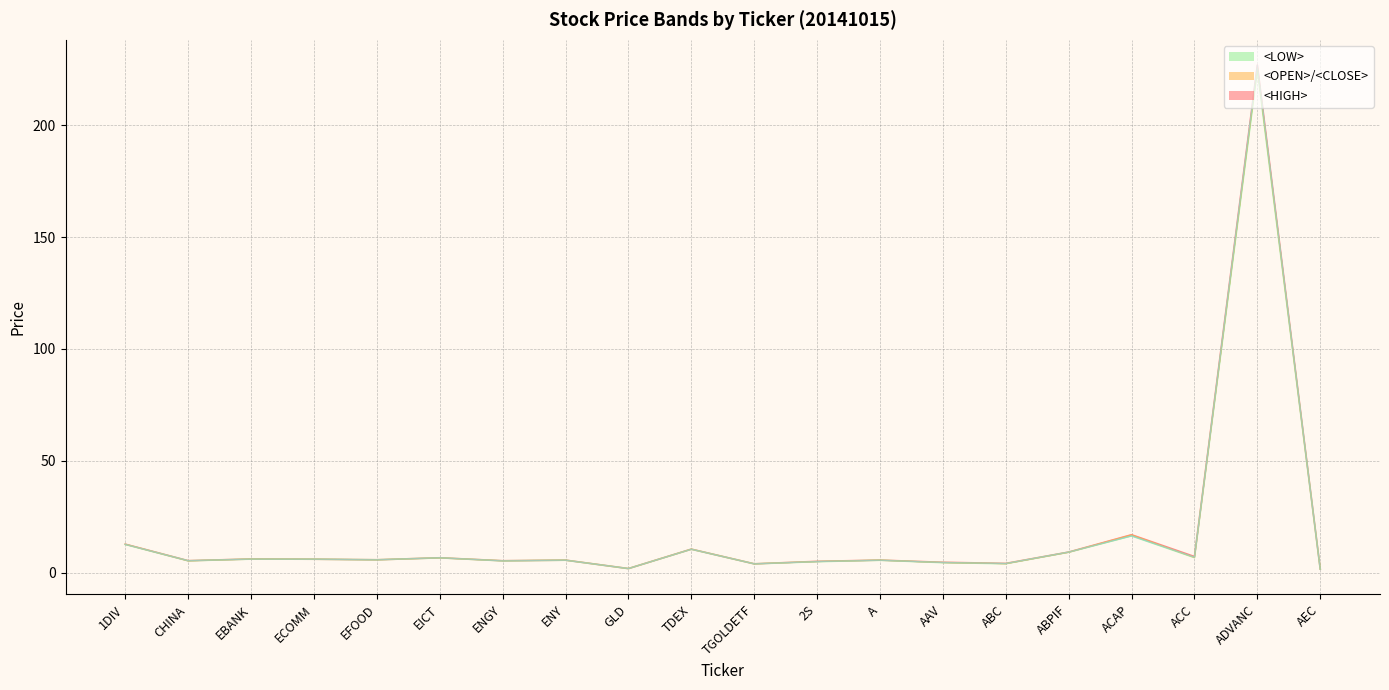

Reading right to left, what are all the values shown in this chart?

<OPEN>: 1.6	226.0	6.7	16.9	9.1	4.0	4.5	5.5	4.9	3.9	10.4	1.8	5.5	5.3	6.6	5.7	6.0	6.0	5.2	12.7
<HIGH>: 1.6	227.0	7.2	16.9	9.2	4.1	4.6	5.5	5.0	3.9	10.5	1.8	5.5	5.3	6.6	5.7	6.0	6.0	5.3	12.7
<LOW>: 1.5	225.0	6.7	16.4	9.1	4.0	4.4	5.5	4.9	3.9	10.4	1.8	5.5	5.2	6.6	5.7	6.0	6.0	5.2	12.6
<CLOSE>: 1.5	227.0	6.8	16.4	9.2	4.0	4.5	5.5	4.9	3.9	10.4	1.8	5.5	5.2	6.6	5.7	6.0	6.0	5.3	12.6